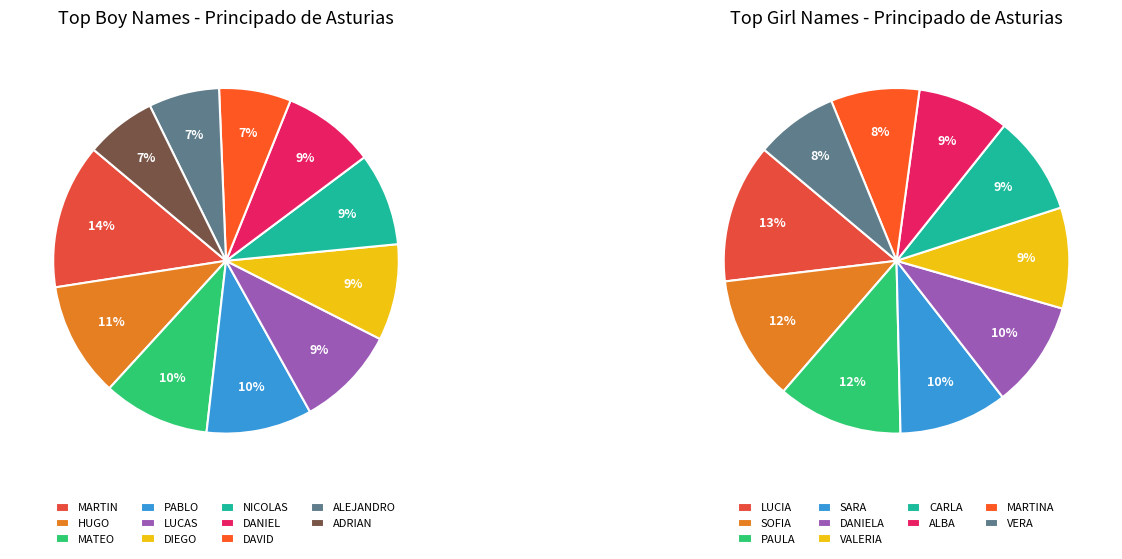

How many slices are in this pie chart?

11